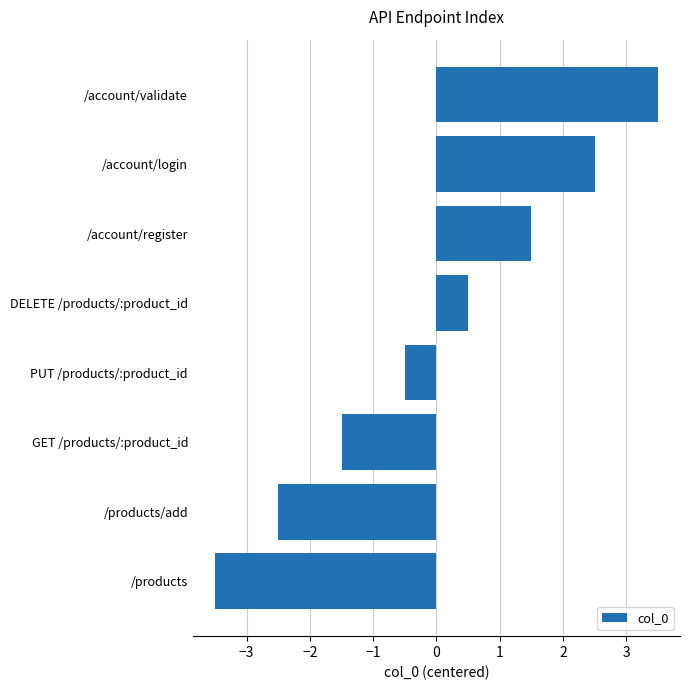

Does the chart contain stacked bars?

No